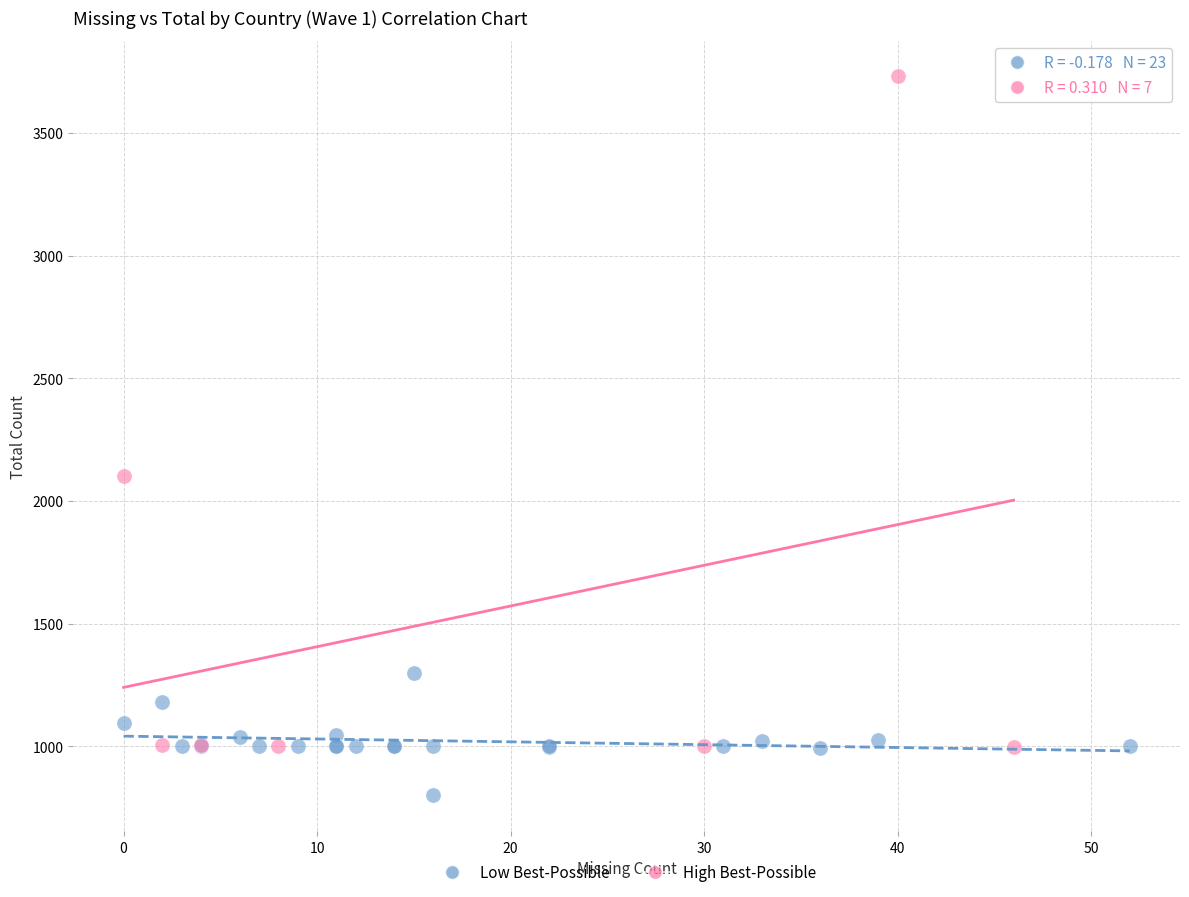

Which series contains the lowest Y value?

Low Best-Possible